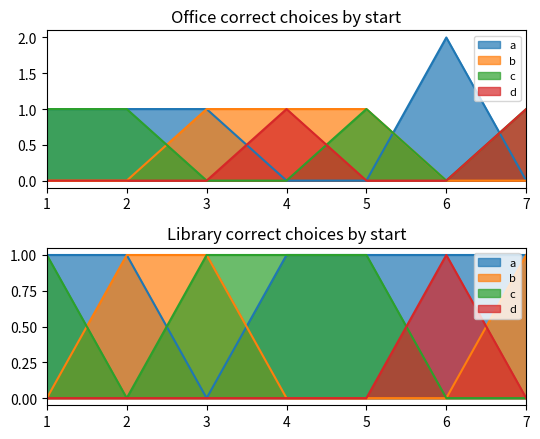

True or false: library_correct_a has a value of 1 at 7.

True